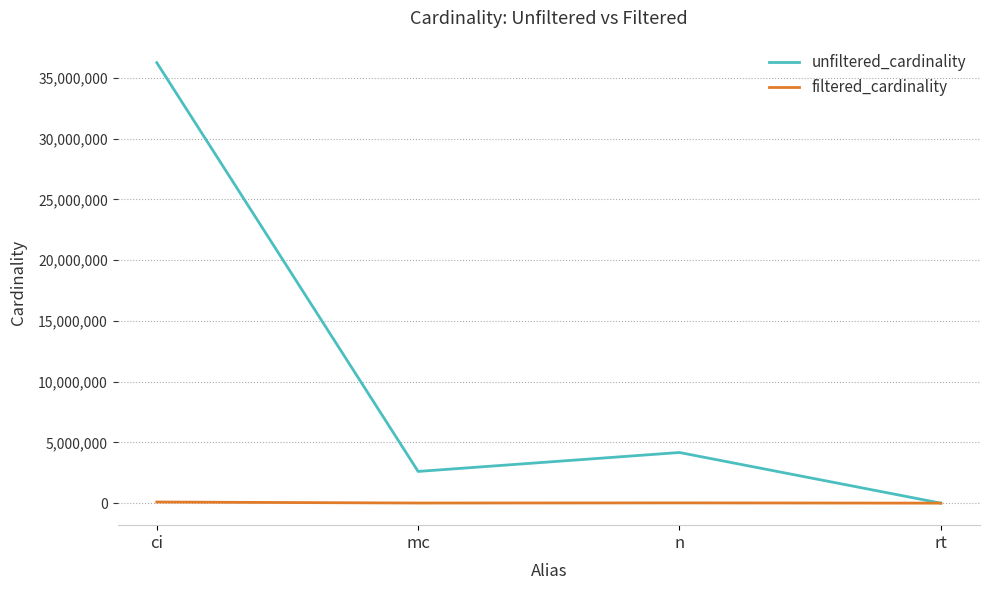

At how many categories does at least one series exceed 34073047?

1